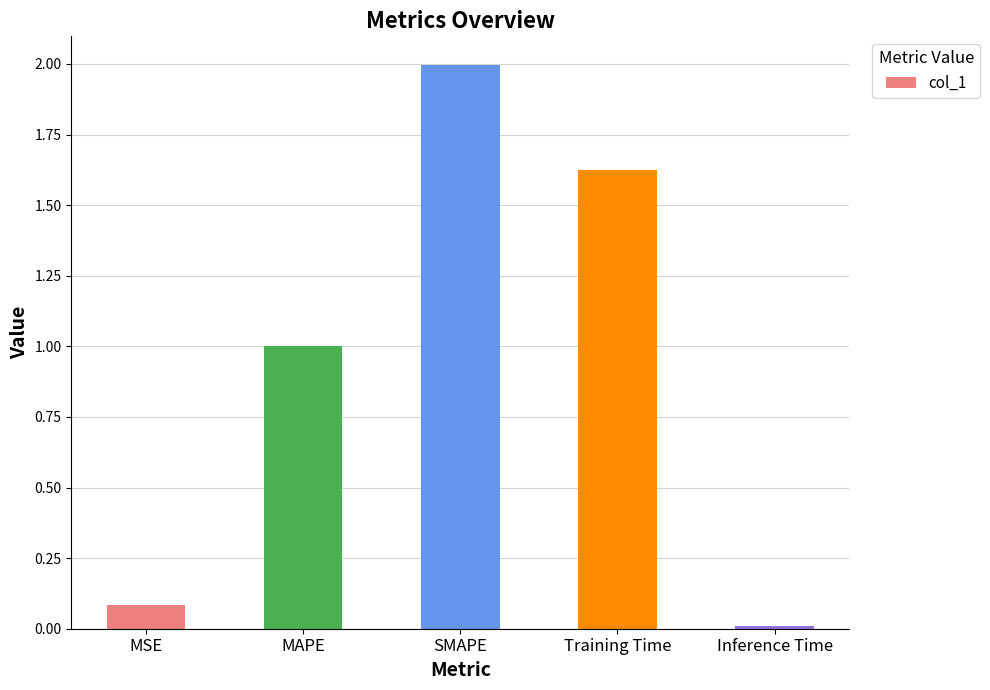

List the labels in order of value, smallest first.

Inference Time, MSE, MAPE, Training Time, SMAPE